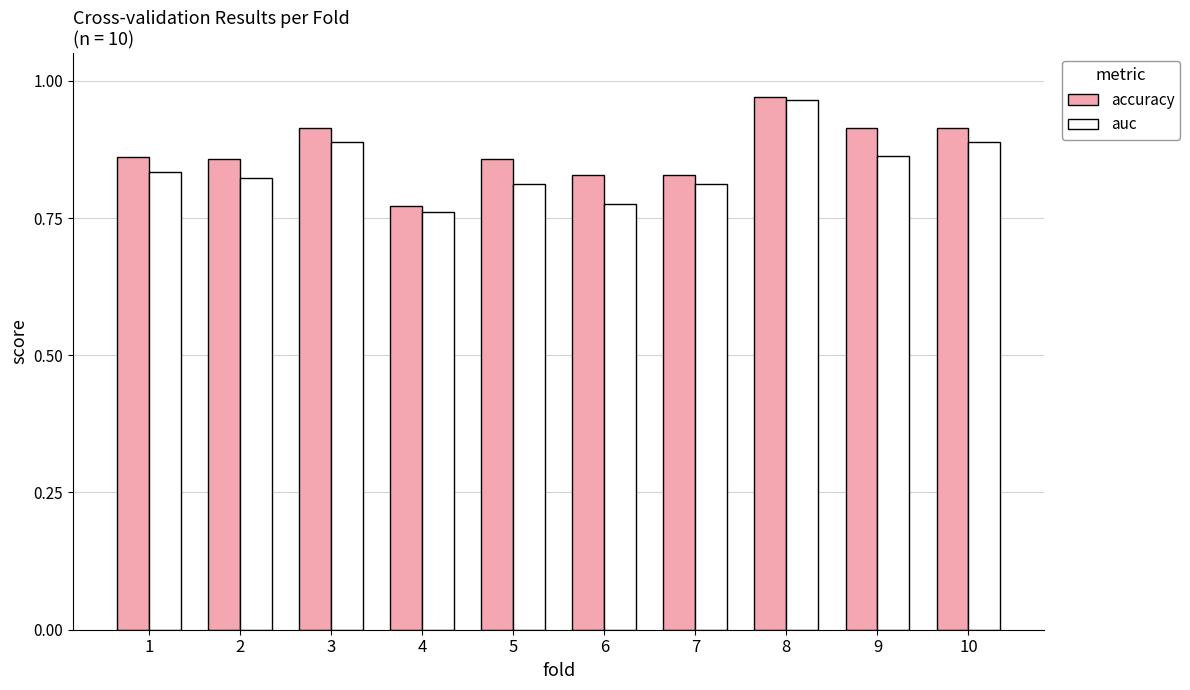

The value of accuracy at 3 is 1.6. True or false?

False